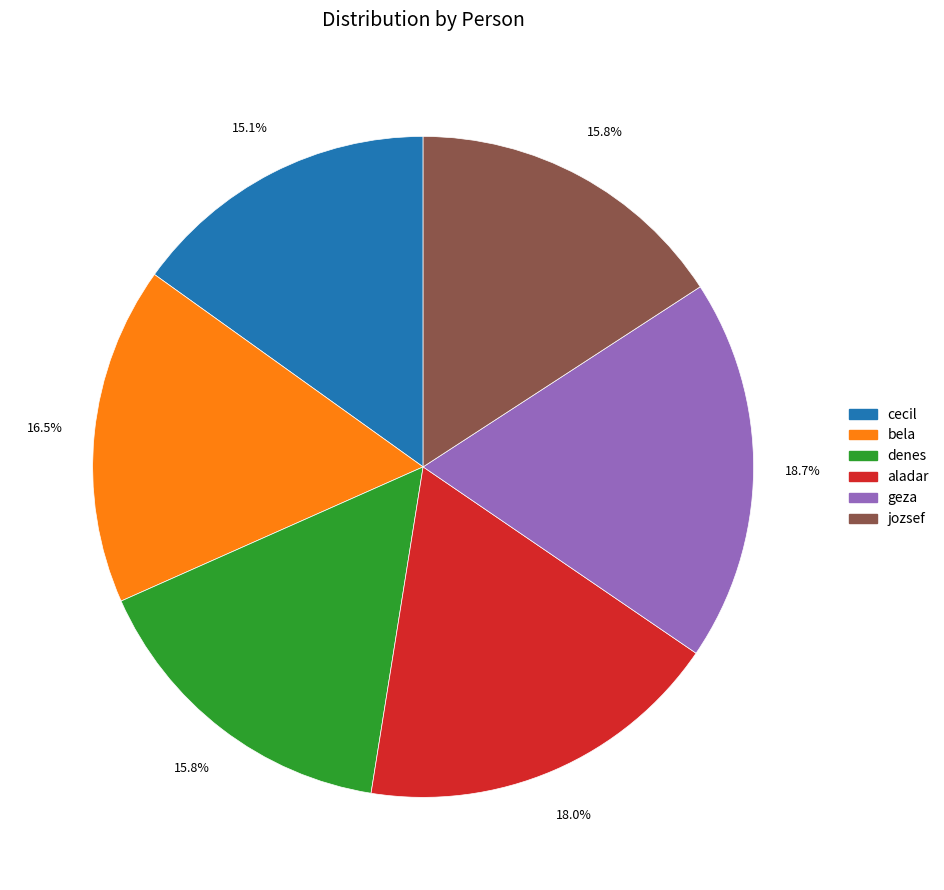

To the nearest percent, what is the difference between the largest and smallest slice percentages?

4%